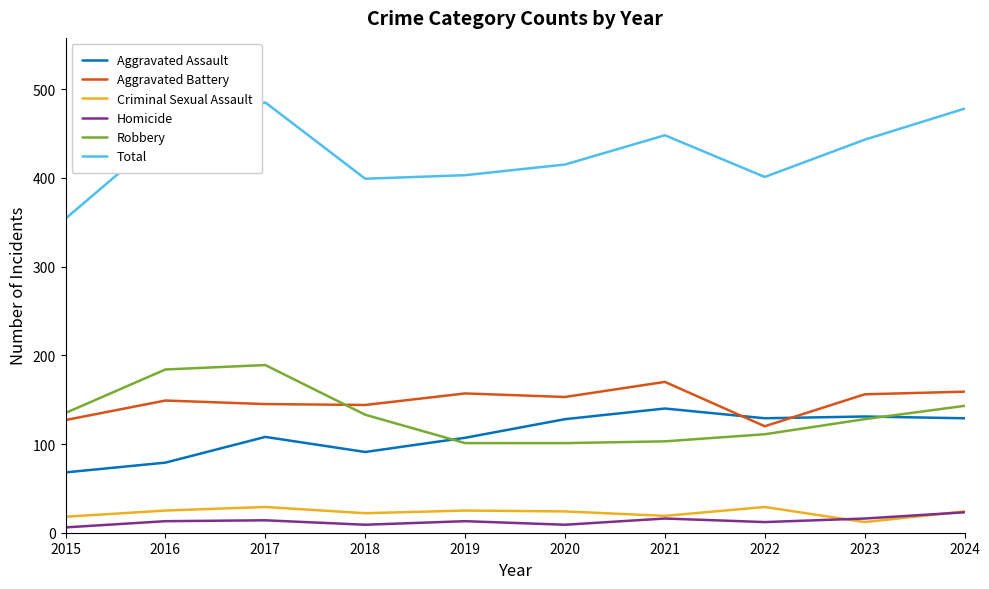

Is this an area chart (filled region under the line)?

No